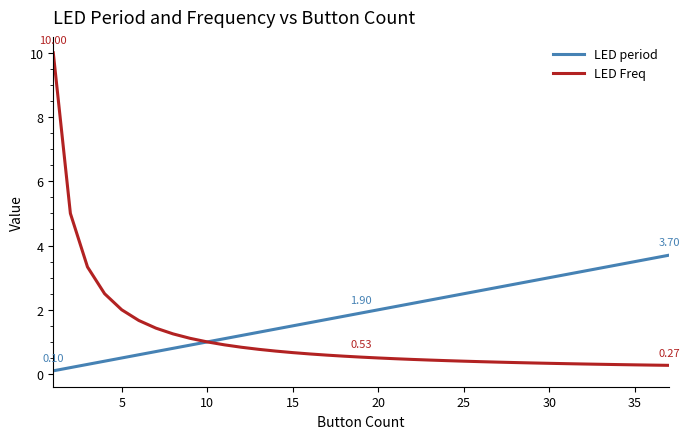

Which series has the largest total across all categories?

LED period